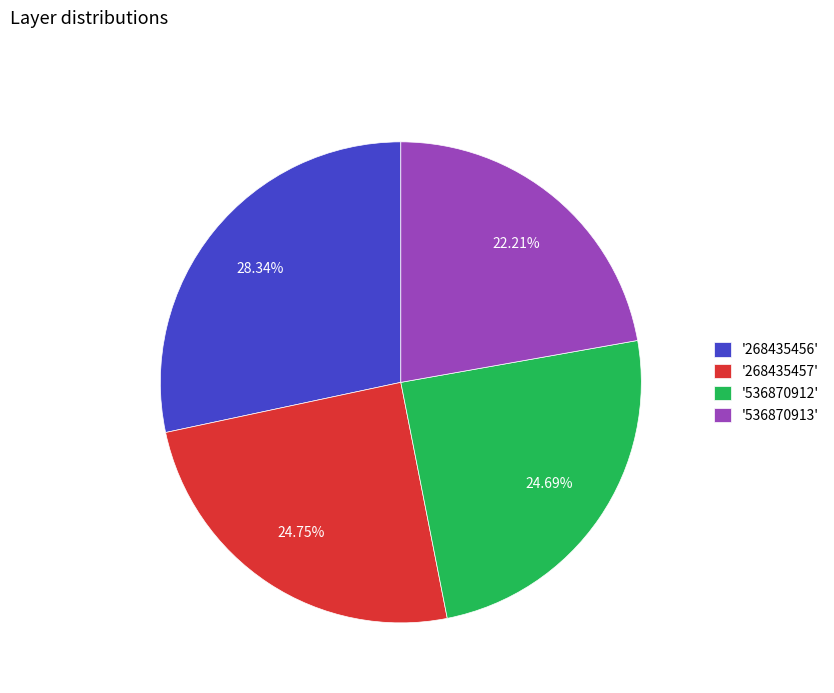

Approximately how many times larger is the value at '268435456' compared to '536870913'?

1.3